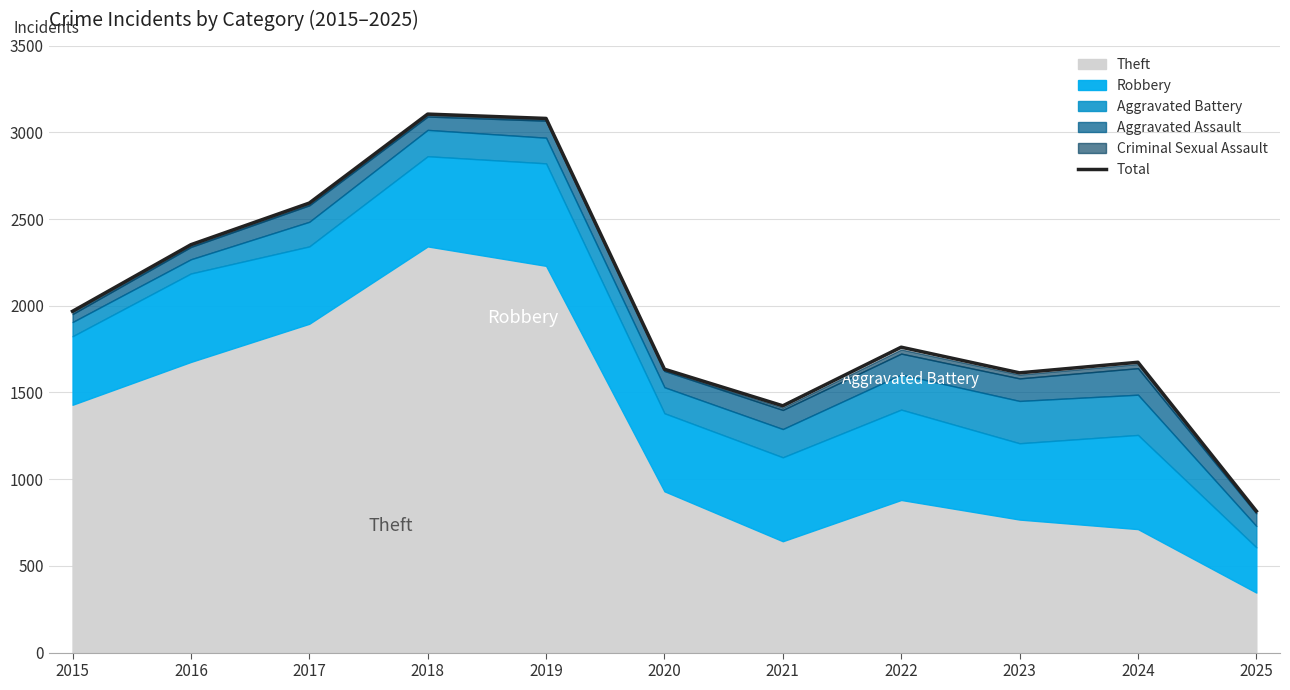

True or false: the data shows 1652 at 2017.

False